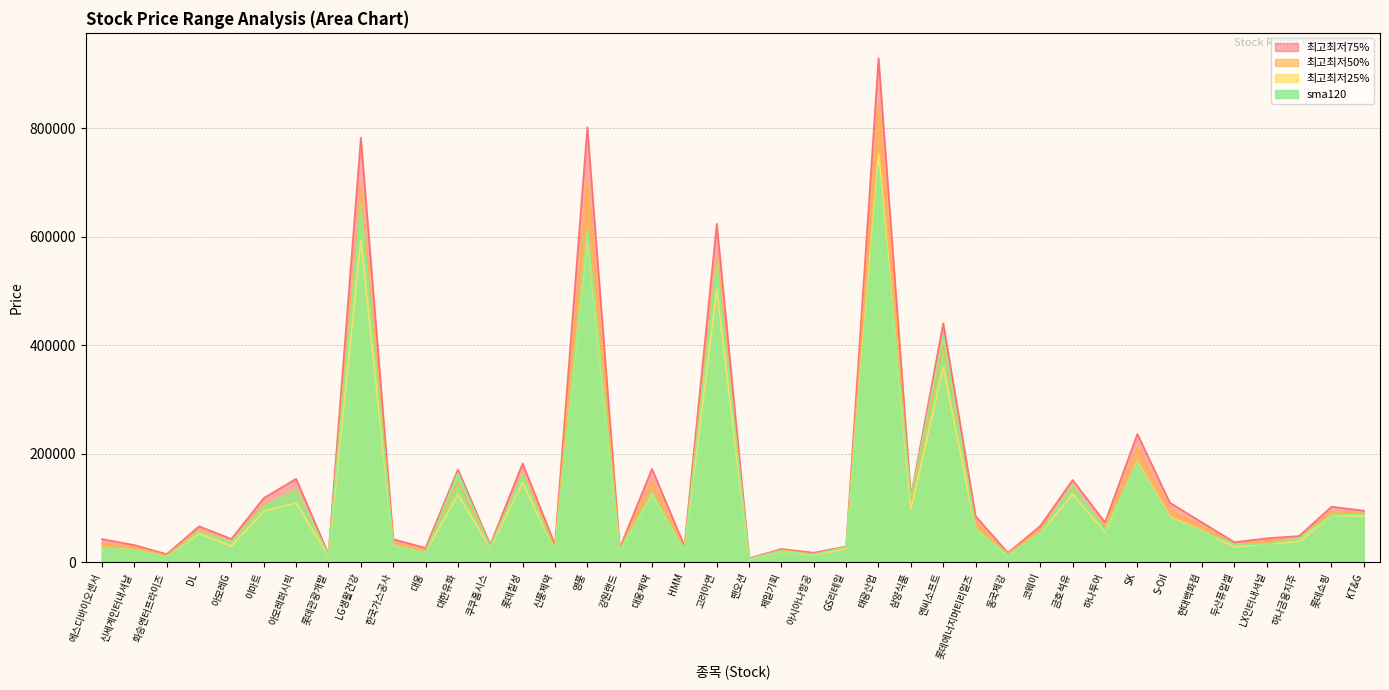

What are all the series names shown in the legend?

최고최저75%, 최고최저50%, 최고최저25%, sma120